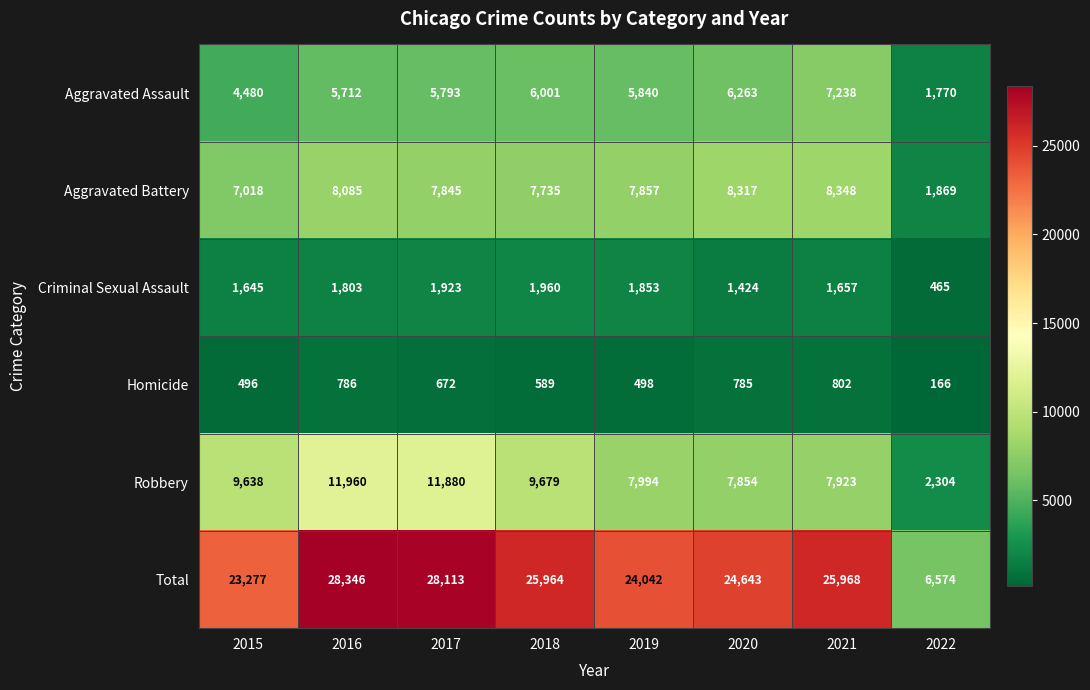

At which label is Criminal Sexual Assault closest to 1212?

2020